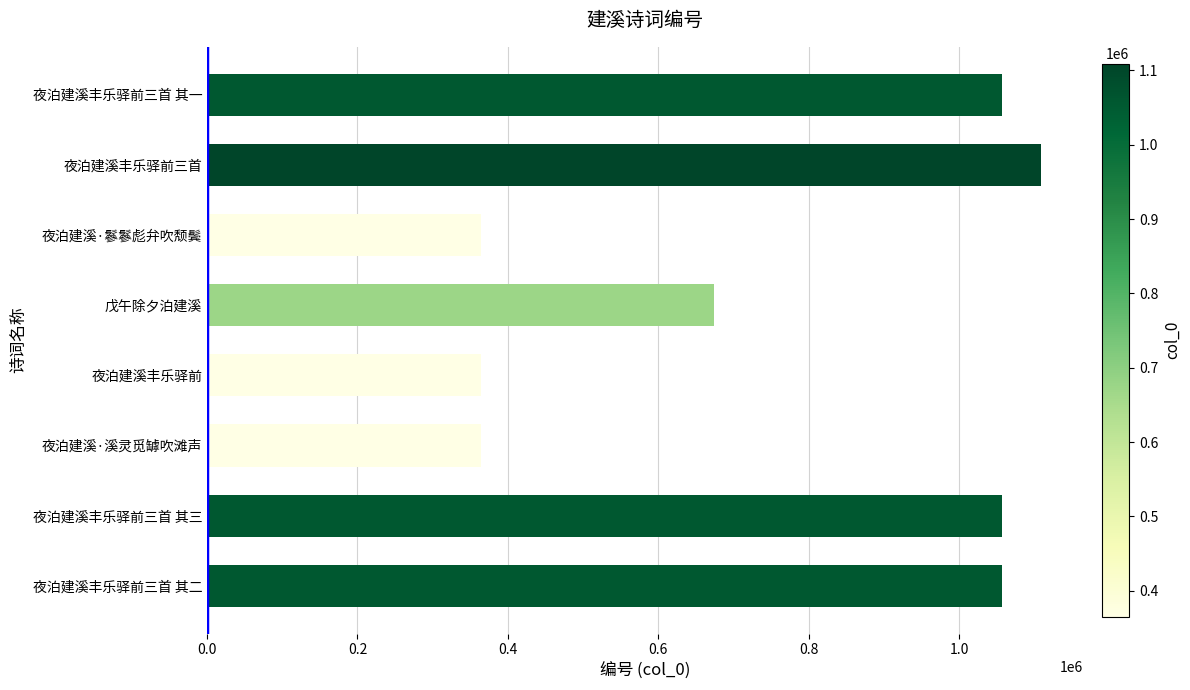

What is the minimum value shown in the chart?

364675